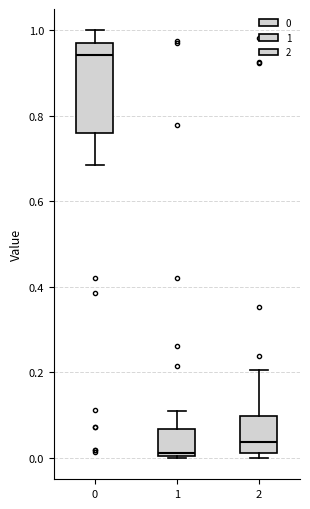

Comparing the boxes themselves (not the whiskers), which one is the tallest?

0